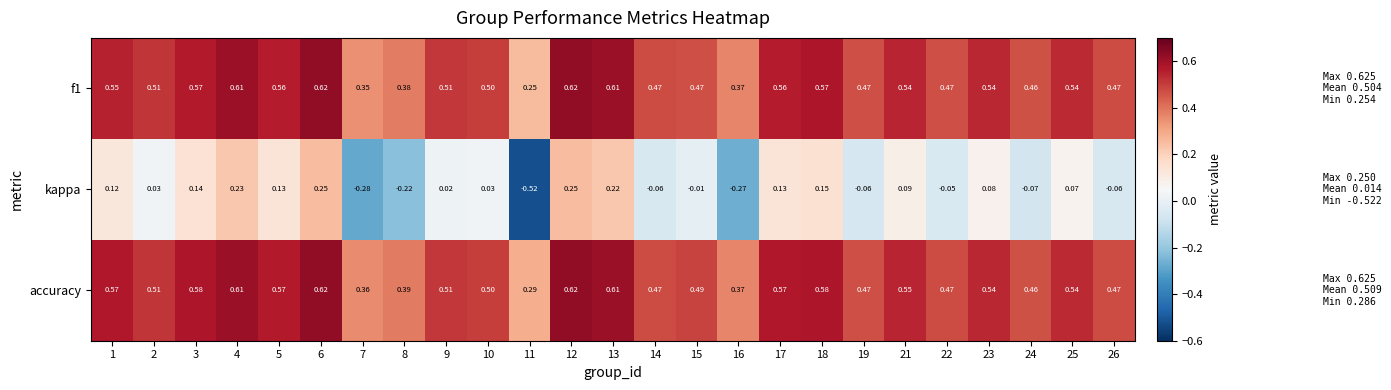

Is the value of accuracy at 11 greater than the value of kappa at 8?

Yes